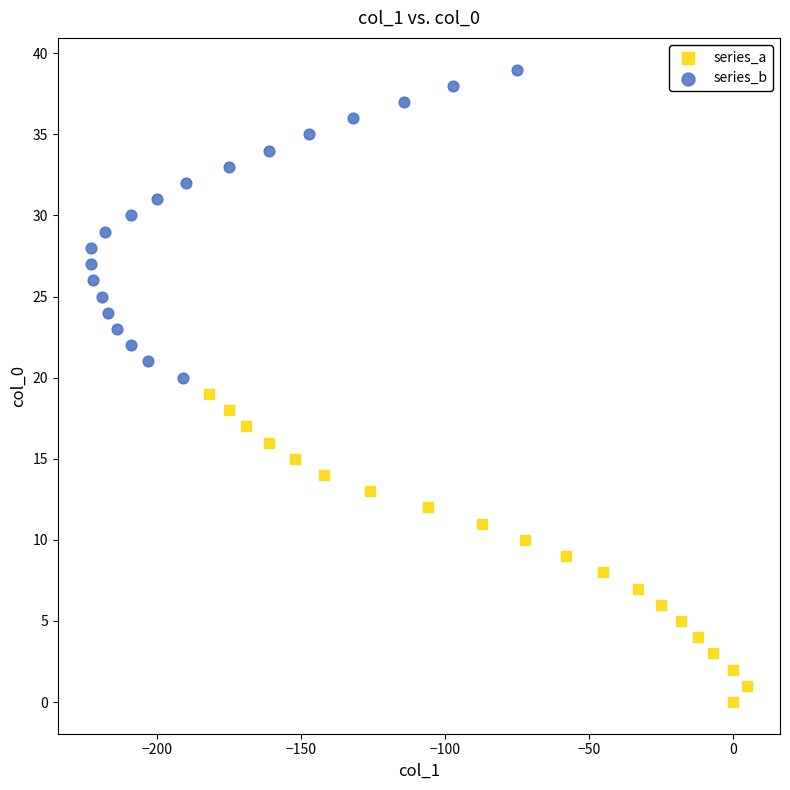

Which series contains the lowest Y value?

series_a